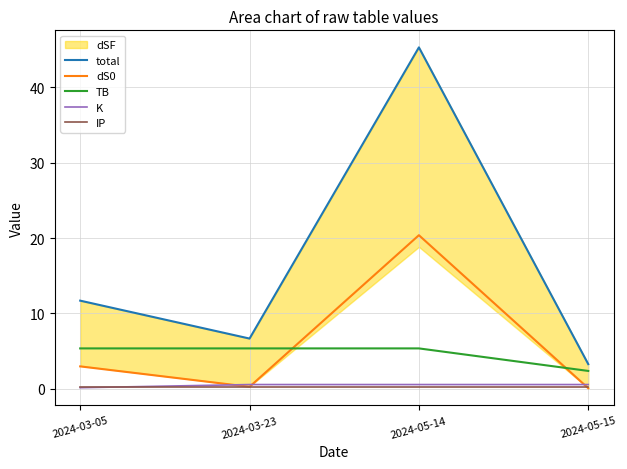

True or false: dS0 has more than 0 points higher than both neighbors.

True